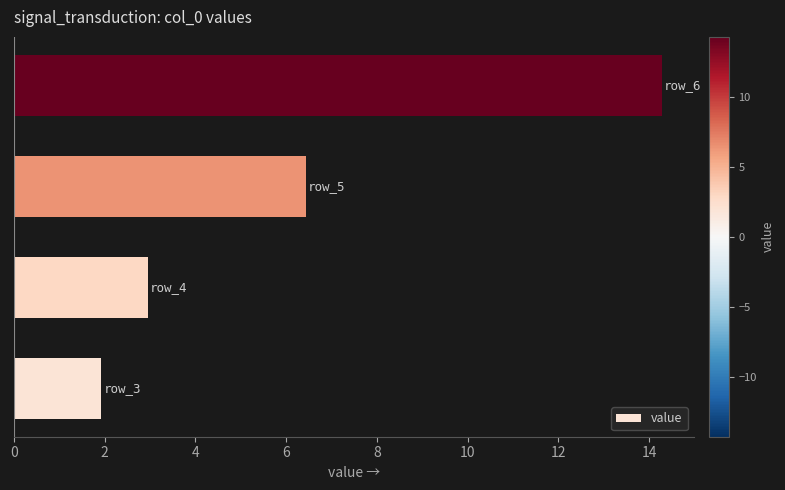

What is the minimum value shown in the chart?

1.9